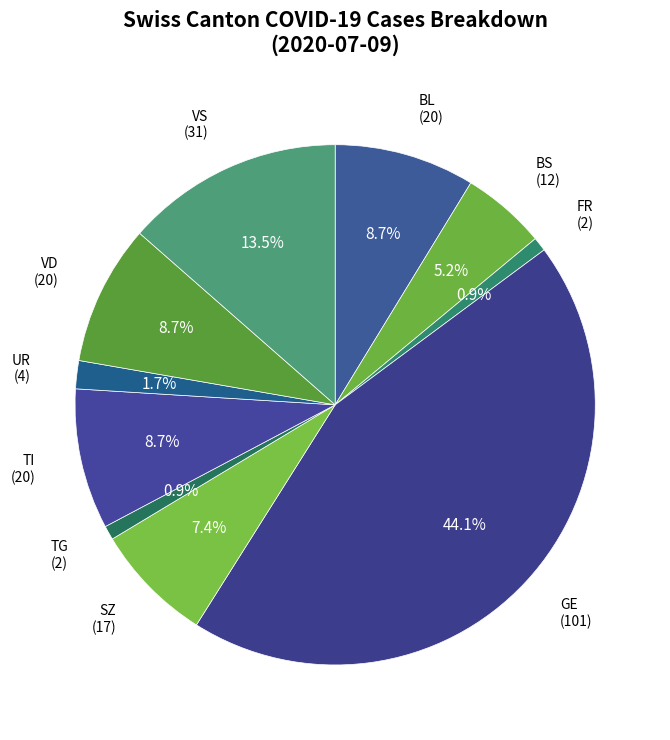

Does any single category account for the majority?

No